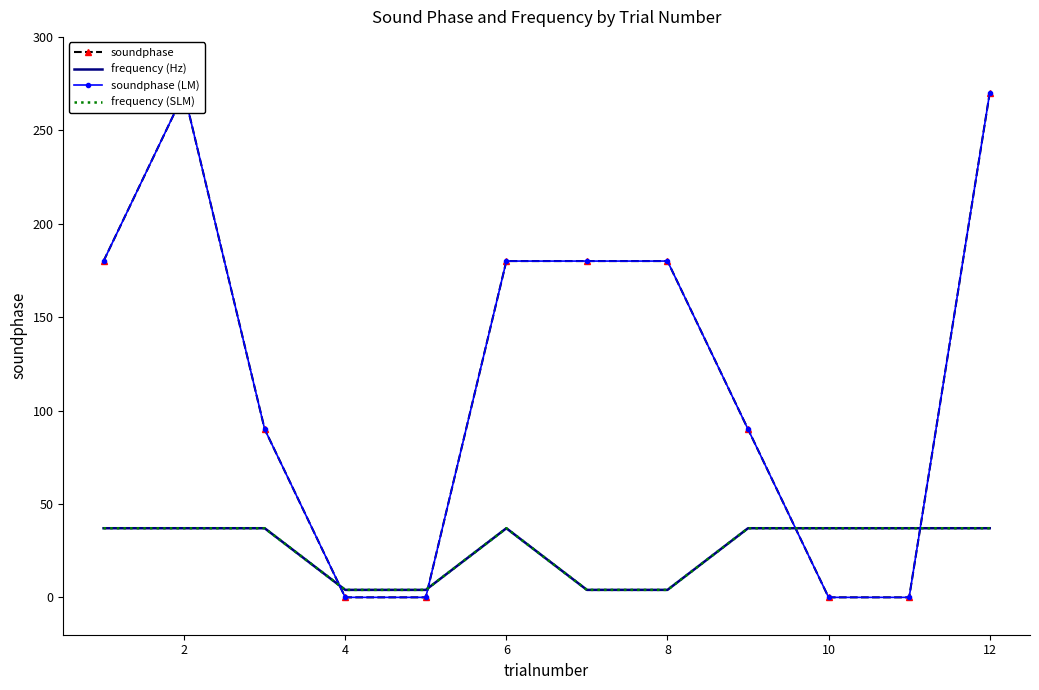

How many lines are shown in the chart?

4